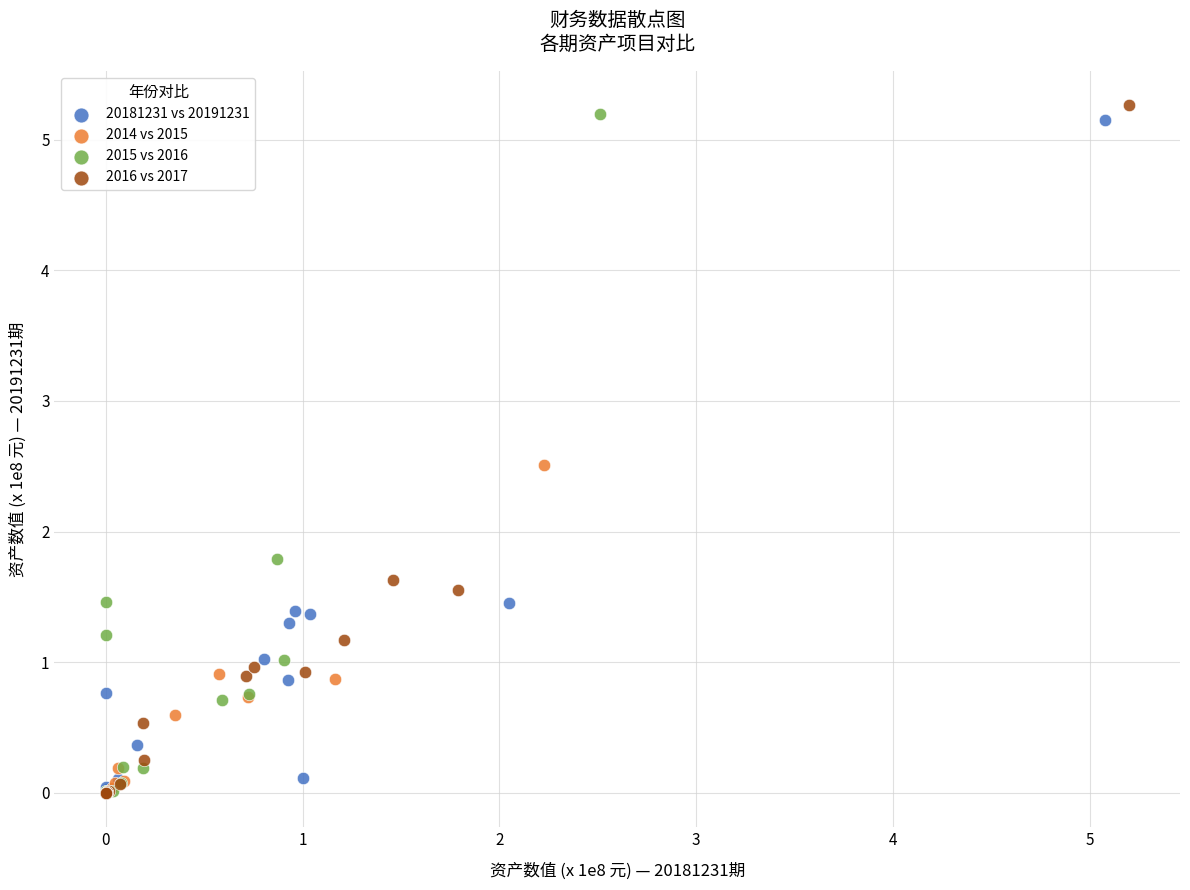

Which series has the largest Y range (max minus min)?

2016 vs 2017